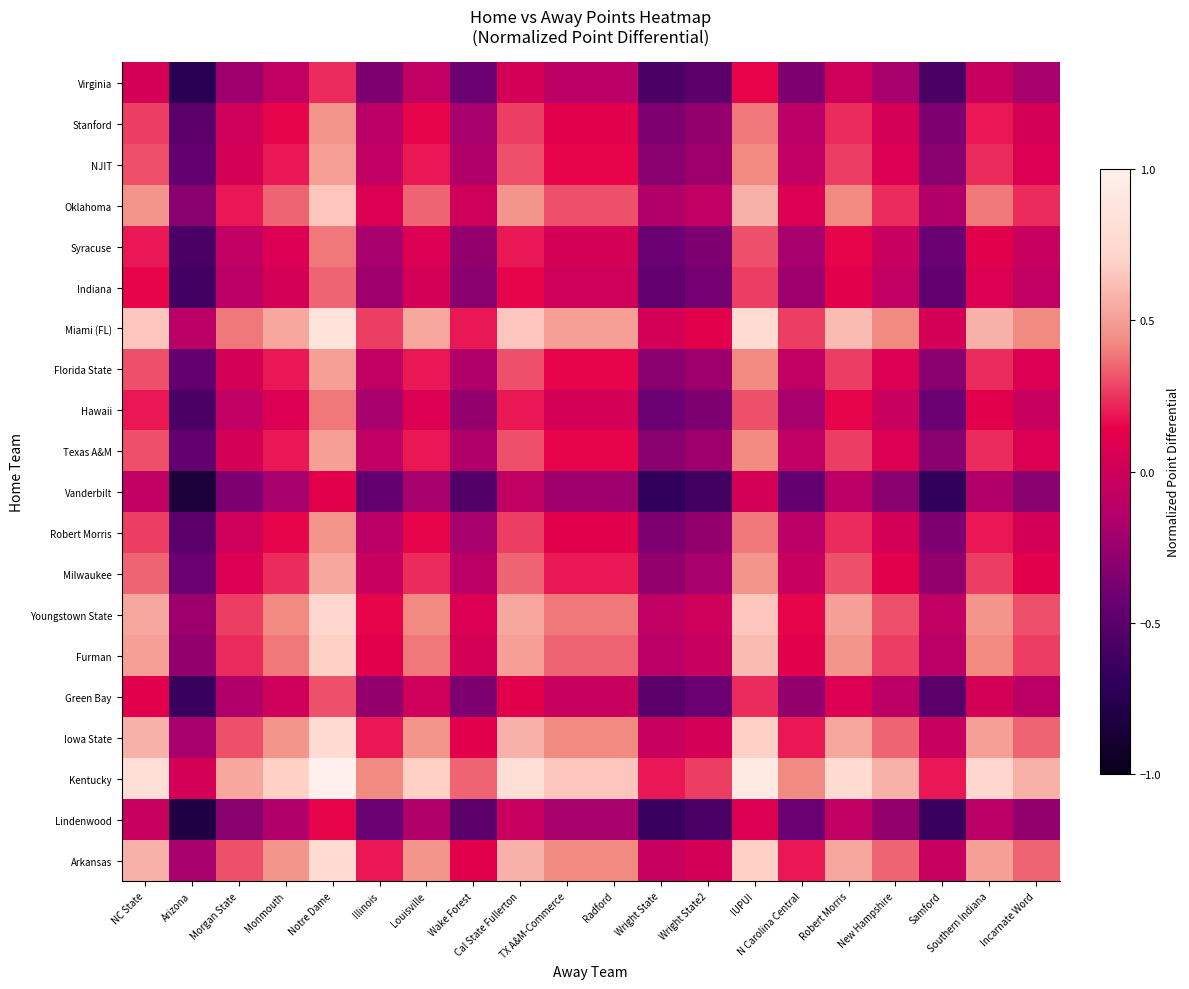

At how many categories does at least one series exceed 0?

20